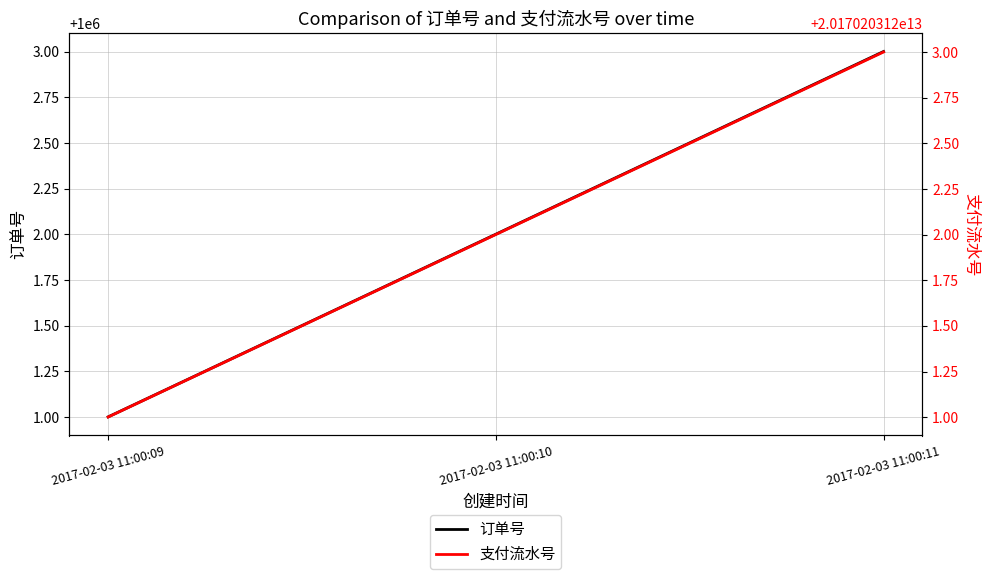

Where is 订单号 nearest to the value 1000002?

2017-02-03 11:00:10